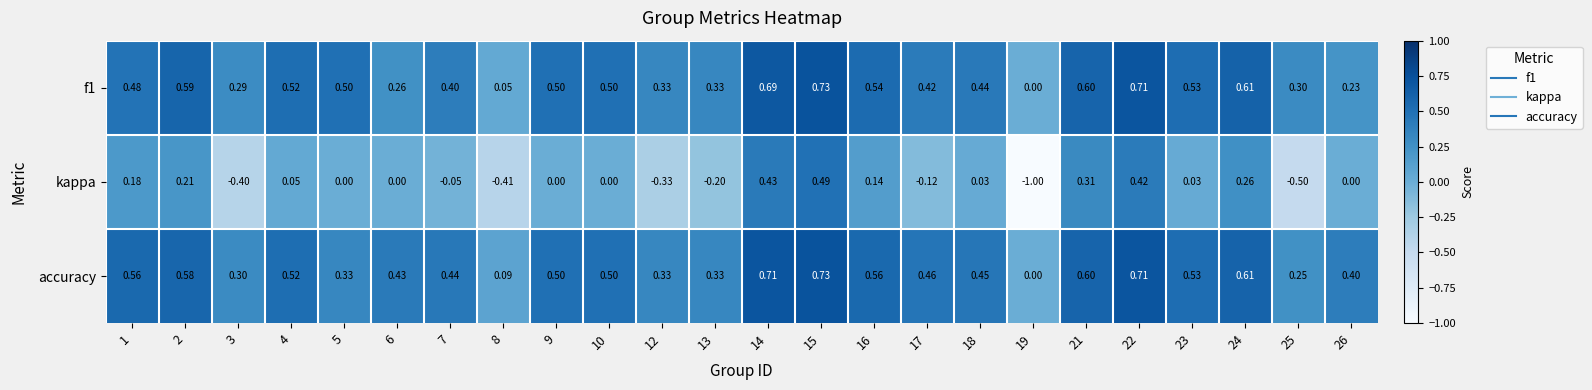

Which series has the widest spread of values?

kappa